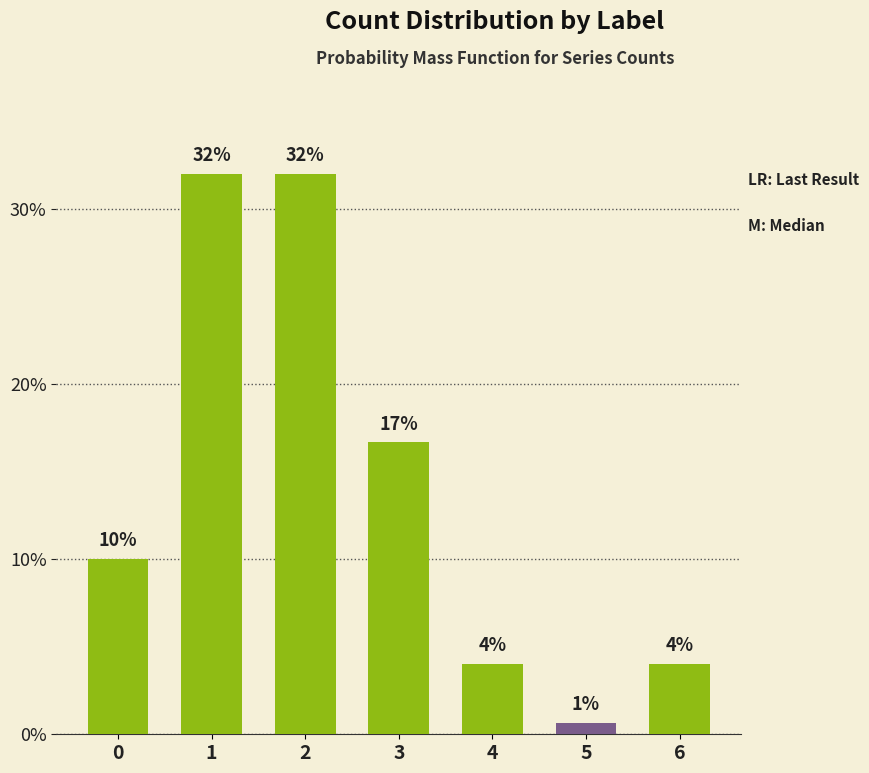

How many values are between 4 and 32?

6